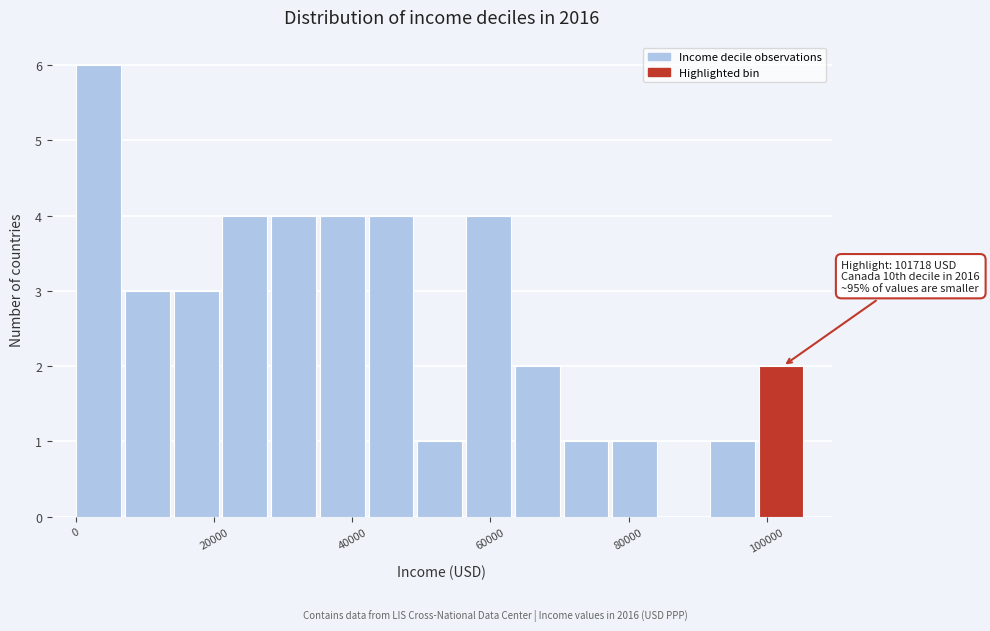

Around what value on the x-axis is the tallest bar? Give the approximate position of its centre, as read against the axis.

4000